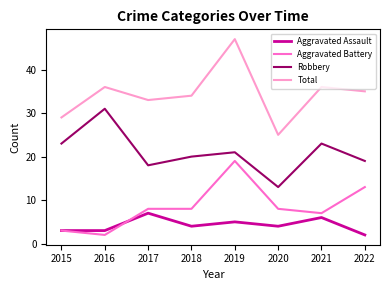

What is the difference between the Aggravated Assault values at 2016 and 2022?

1